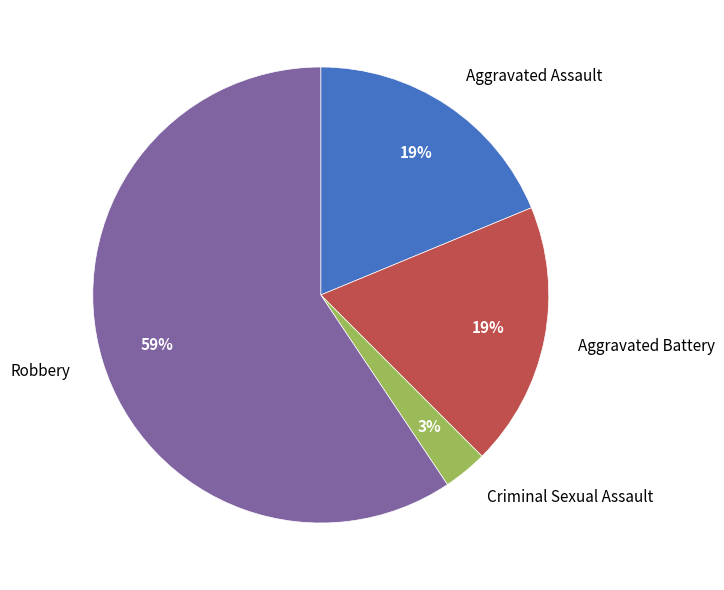

Which category has the smallest portion of the pie?

Criminal Sexual Assault